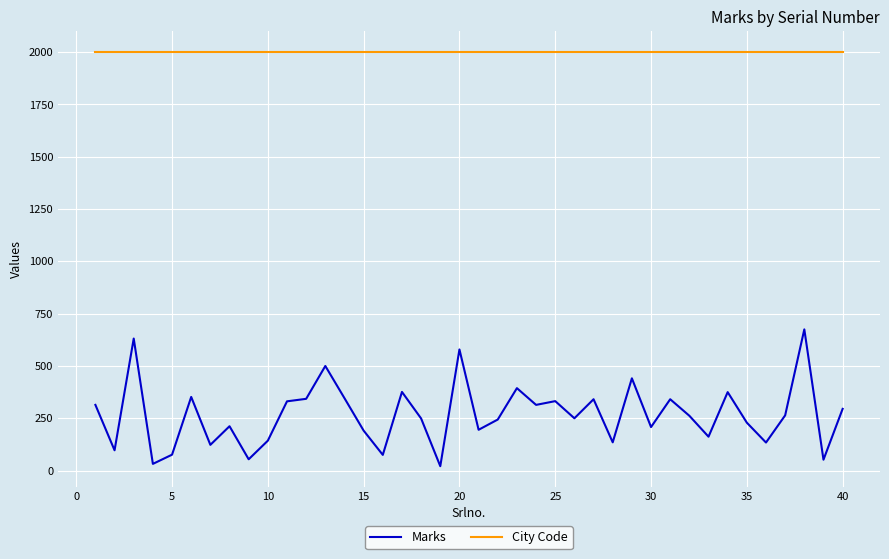

What is the minimum value for City Code?

2001